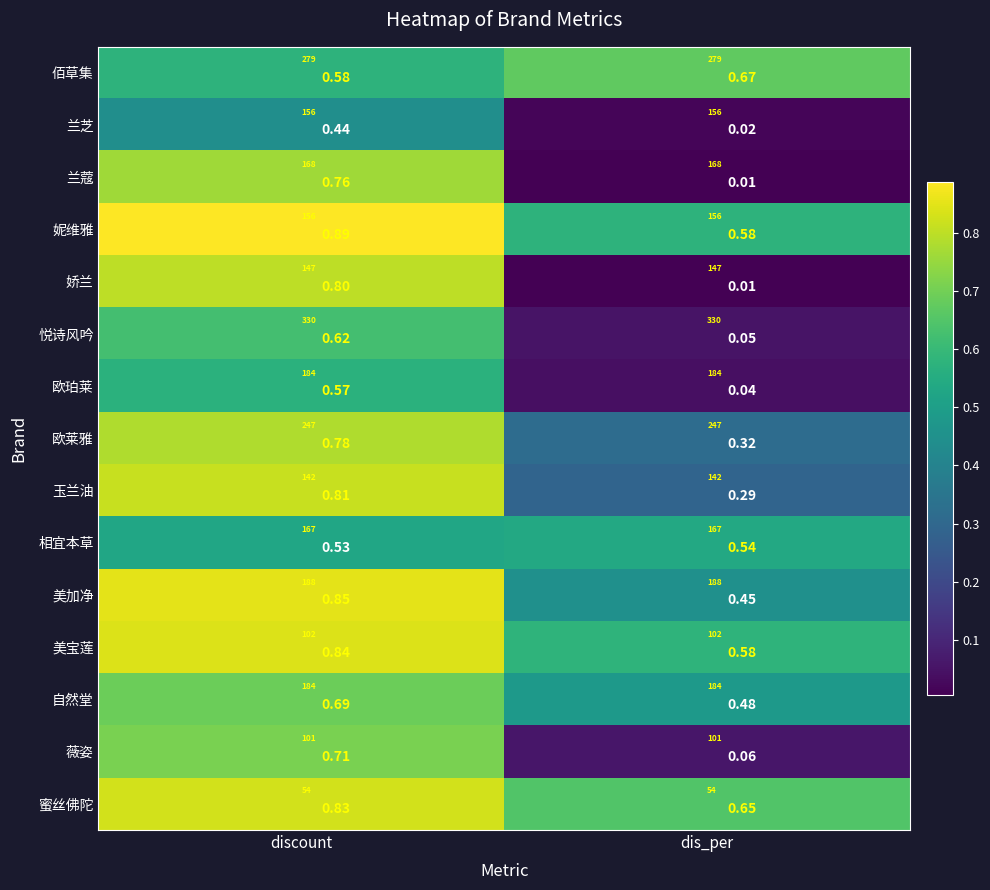

True or false: 兰芝 has a value of 0.4 at discount.

True